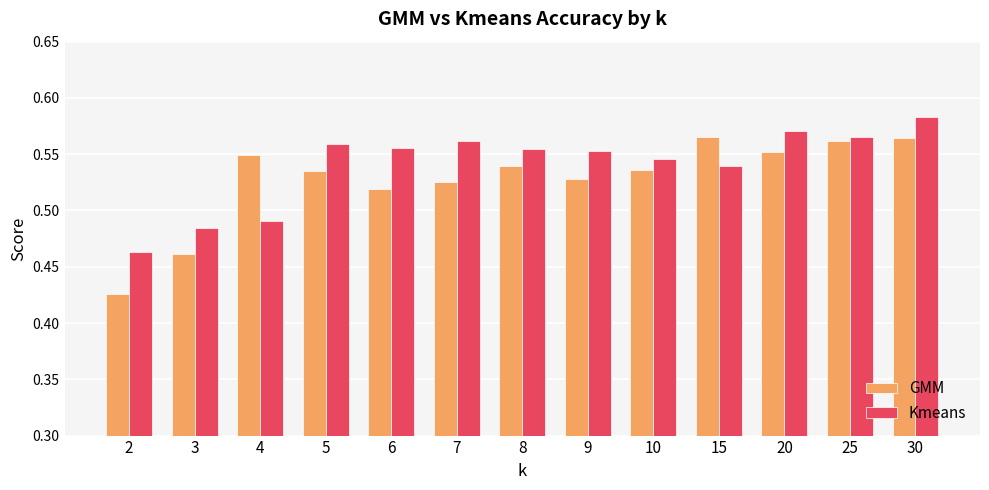

Count the GMM values in the range 0 to 1.

13